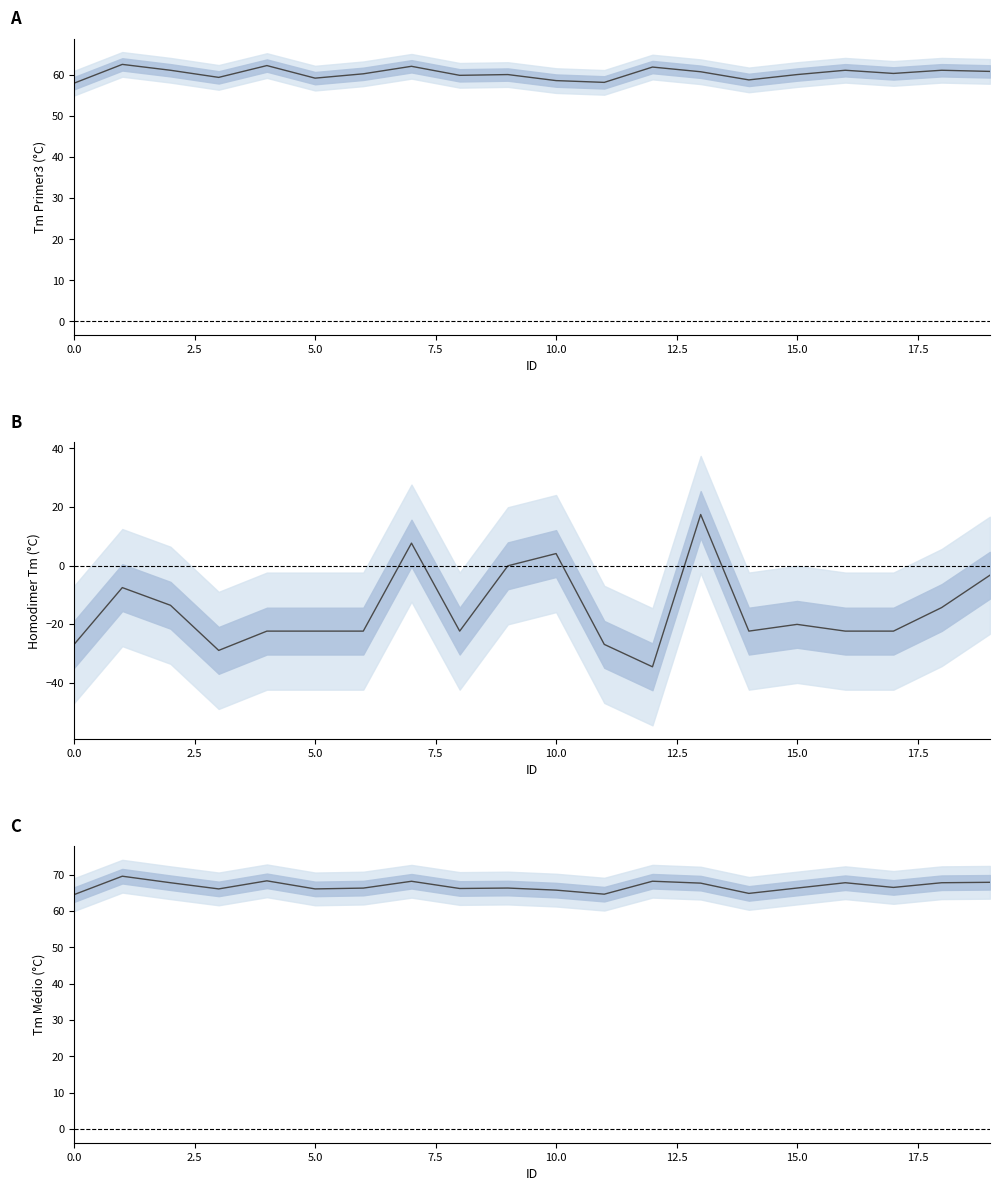

How many series are shown in this chart?

3